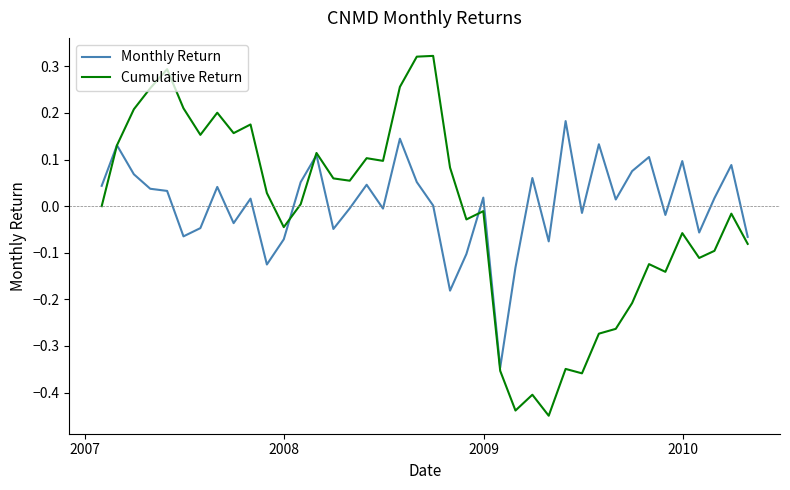

Which series has the widest spread of values?

Cumulative Return